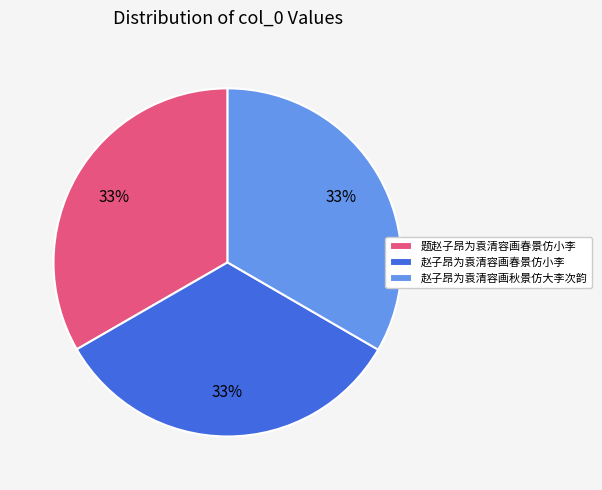

Combined, do 赵子昂为袁清容画春景仿小李 and 题赵子昂为袁清容画春景仿小李 account for over 50%?

Yes